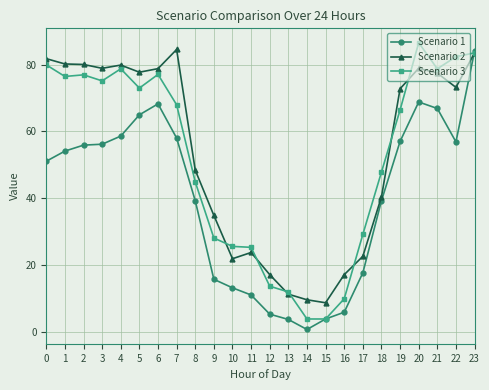

How many lines are shown in the chart?

3